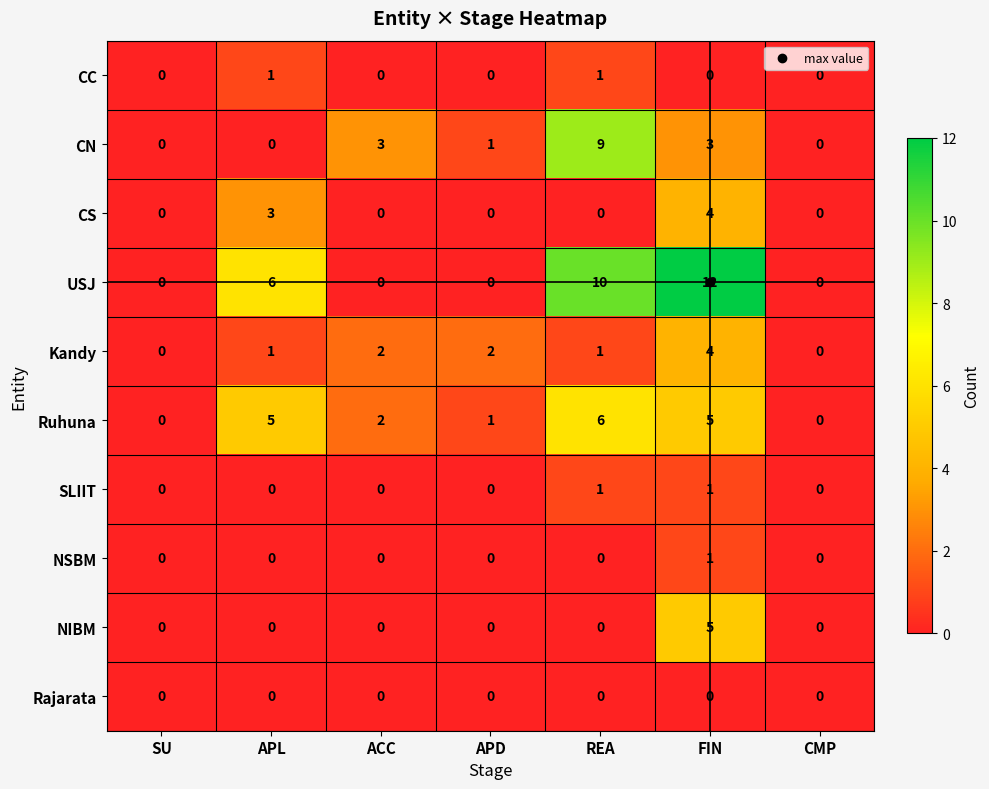

What is the sum of all Ruhuna values?

19